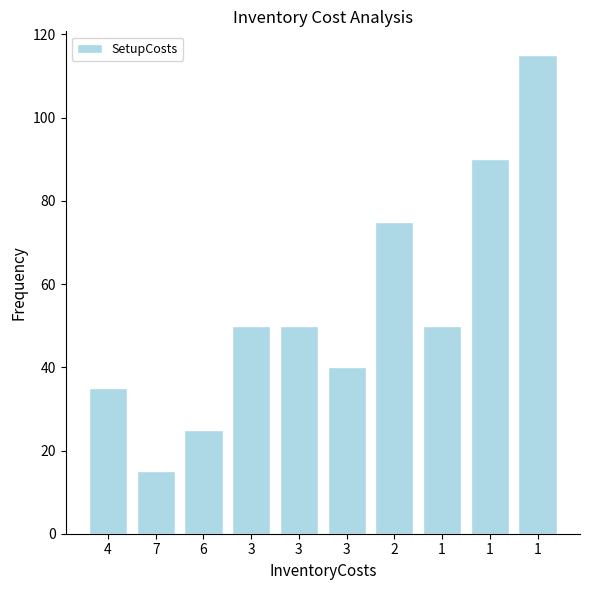

Rank the categories by value from highest to lowest.

1, 1, 2, 3, 3, 1, 3, 4, 6, 7